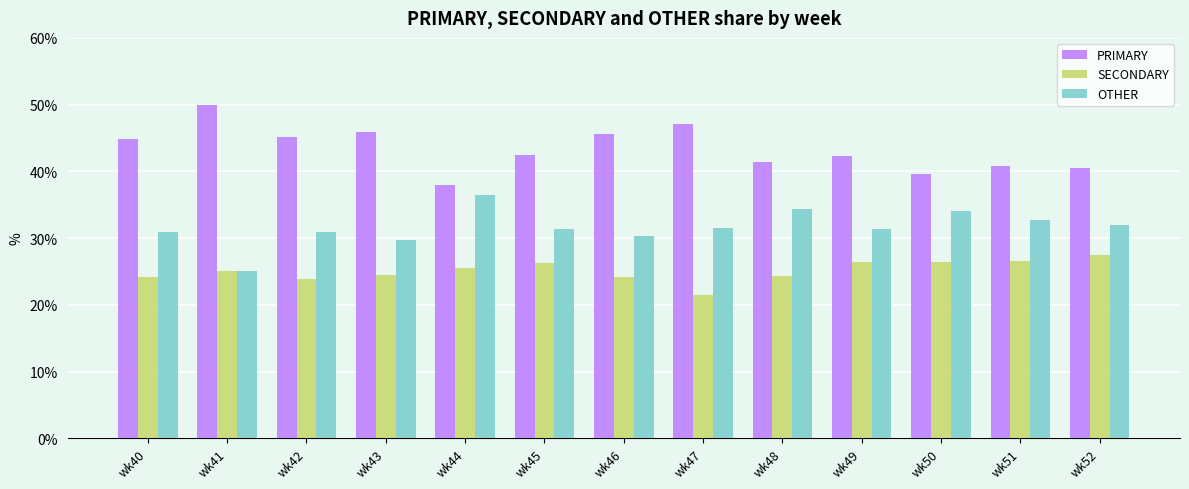

What is the total value across all series at wk47?

100.0